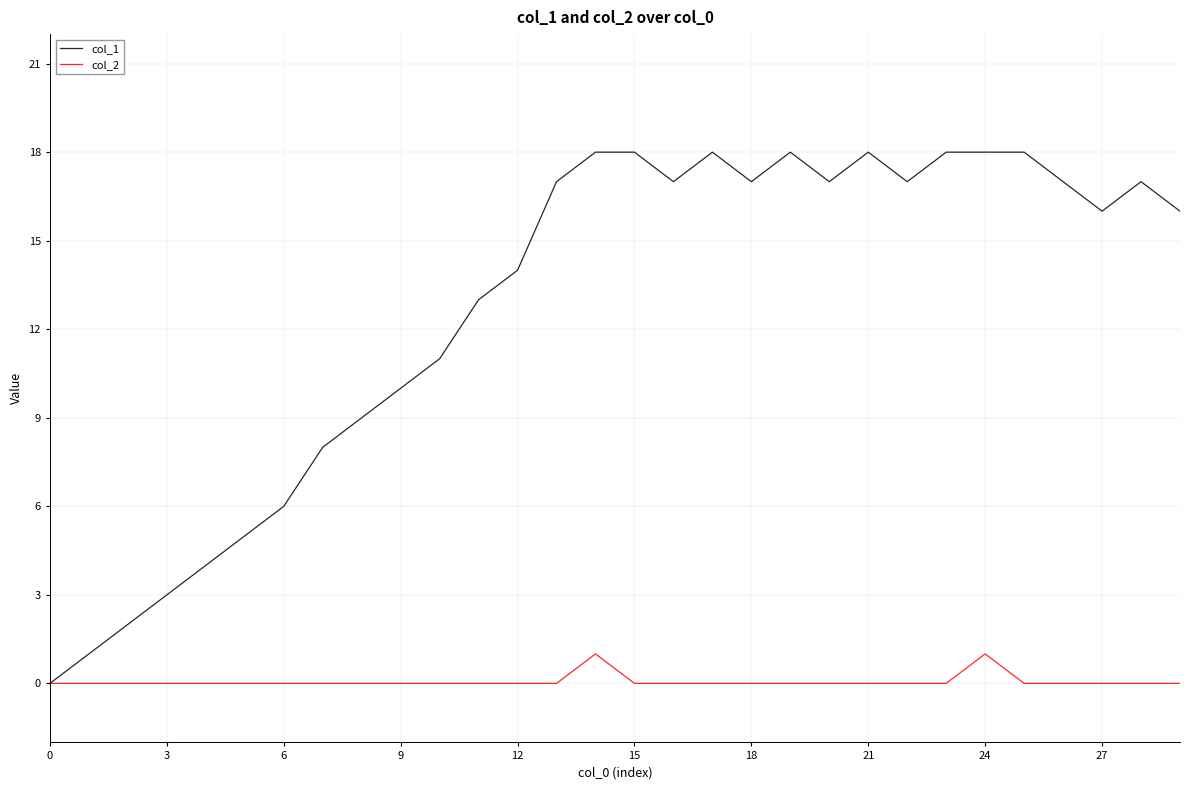

How many lines are shown in the chart?

2